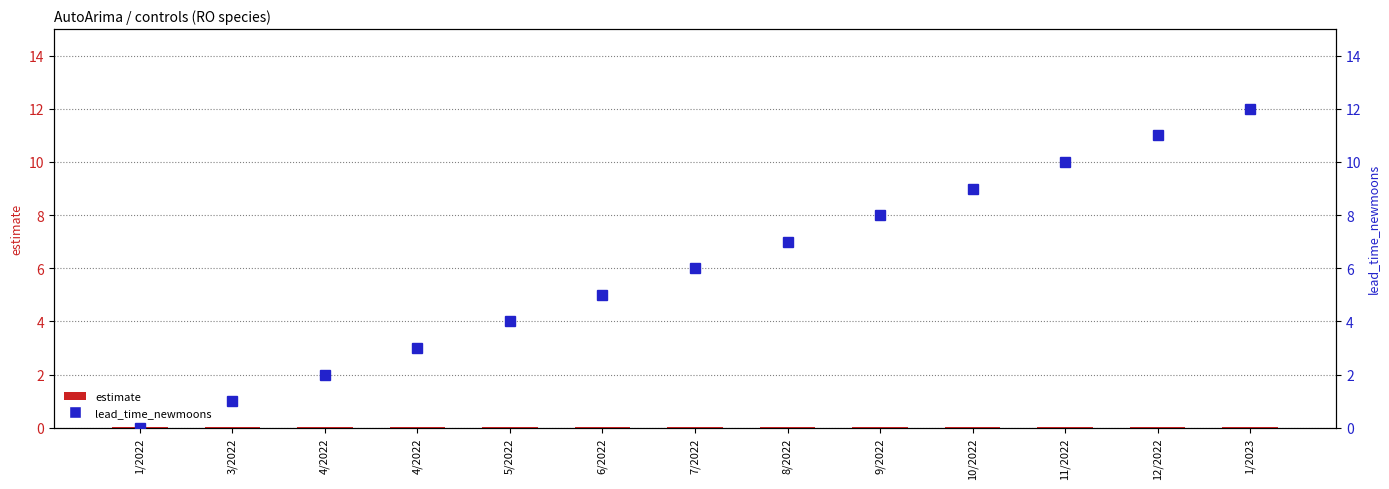

Reading right to left, extract all data points from this chart.

estimate: 1/2023=0.0	12/2022=0.0	11/2022=0.0	10/2022=0.0	9/2022=0.0	8/2022=0.0	7/2022=0.0	6/2022=0.0	5/2022=0.0	4/2022=0.0	4/2022=0.0	3/2022=0.0	1/2022=0.0
lead_time_newmoons: 1/2023=12.0	12/2022=11.0	11/2022=10.0	10/2022=9.0	9/2022=8.0	8/2022=7.0	7/2022=6.0	6/2022=5.0	5/2022=4.0	4/2022=3.0	4/2022=2.0	3/2022=1.0	1/2022=0.0